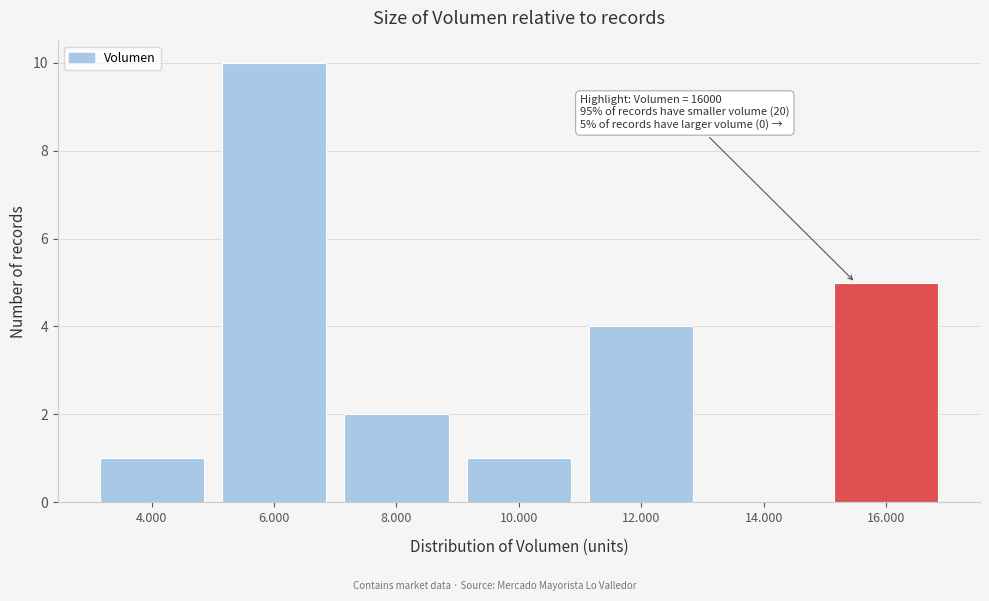

Reading left to right, what are all the values shown in this chart?

4.000=1	6.000=10	8.000=2	10.000=1	12.000=4	14.000=0	16.000=5